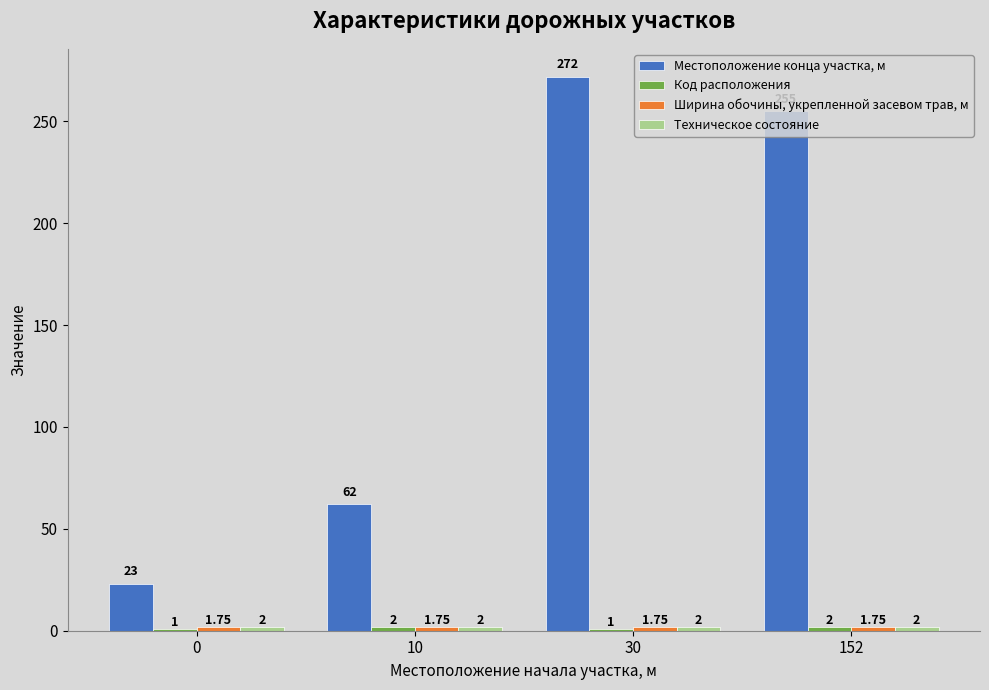

How many categories are shown in the chart?

4